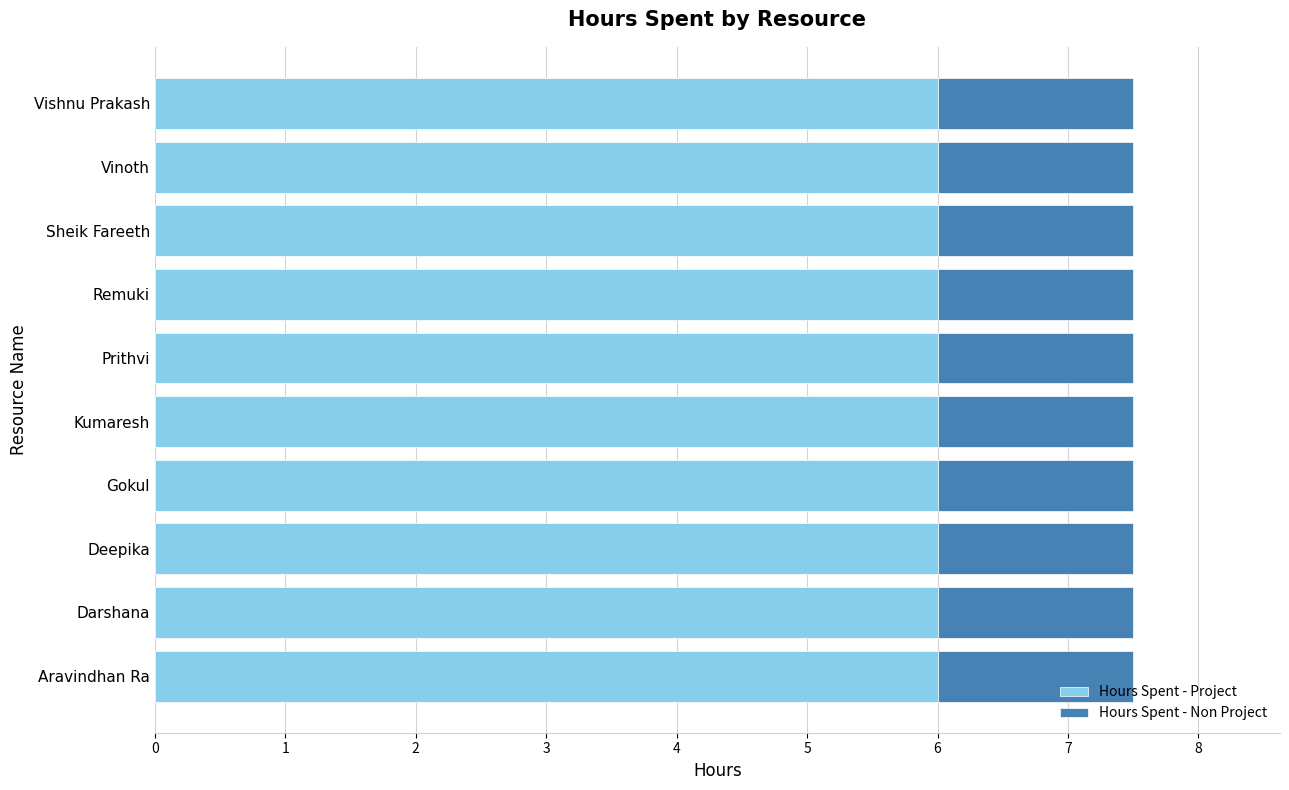

What is the approximate value of Hours Spent - Project at Vishnu Prakash?

6.0